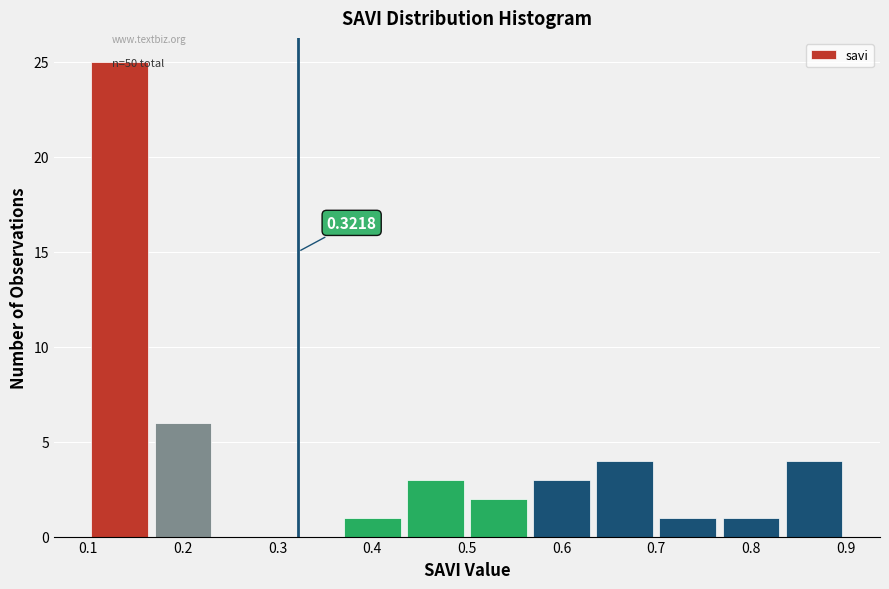

Over which range of the x-axis is the bar tallest?

0.10 to 0.17